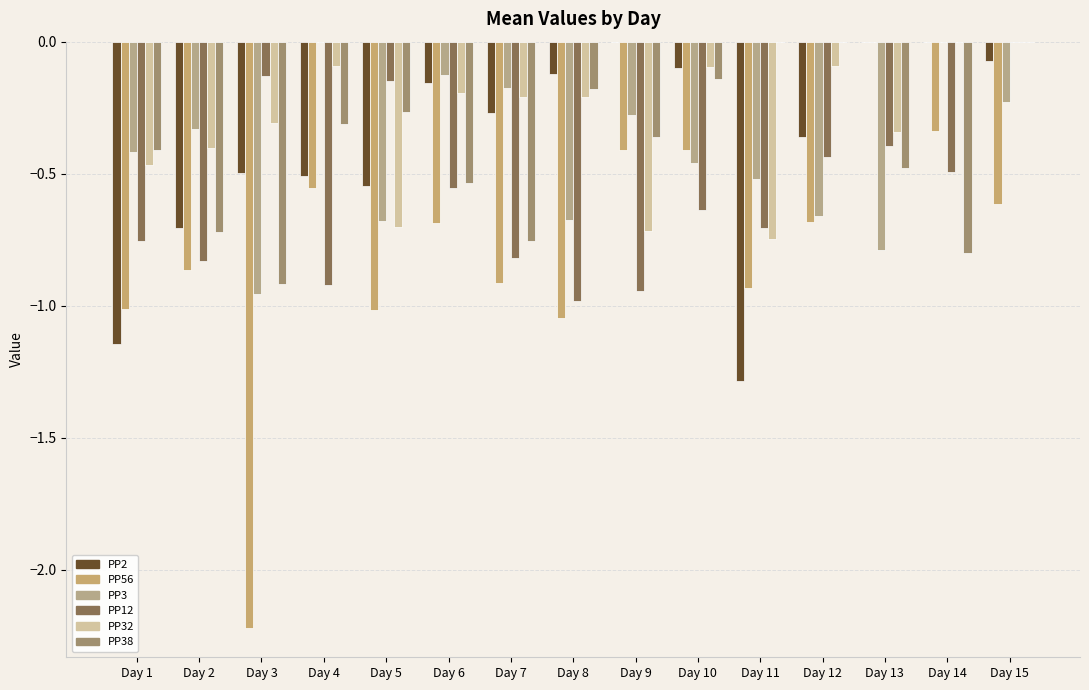

What is the approximate value of PP56 at Day 7?

-0.9